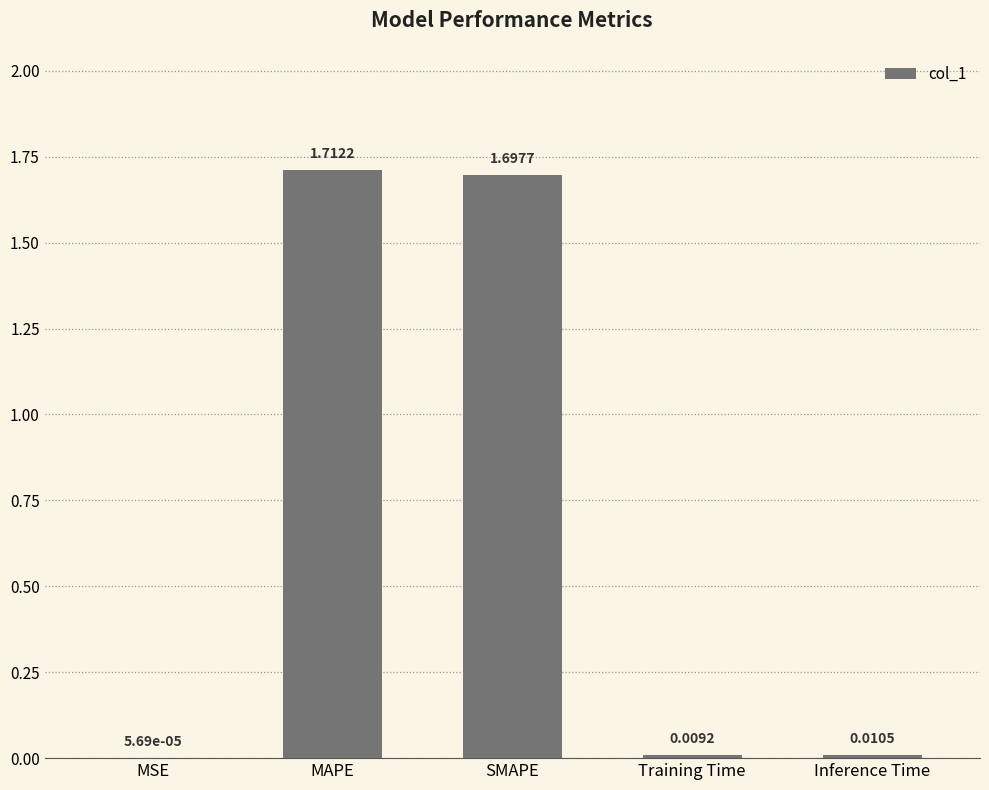

What is the change in value from MSE to MAPE?

+1.7